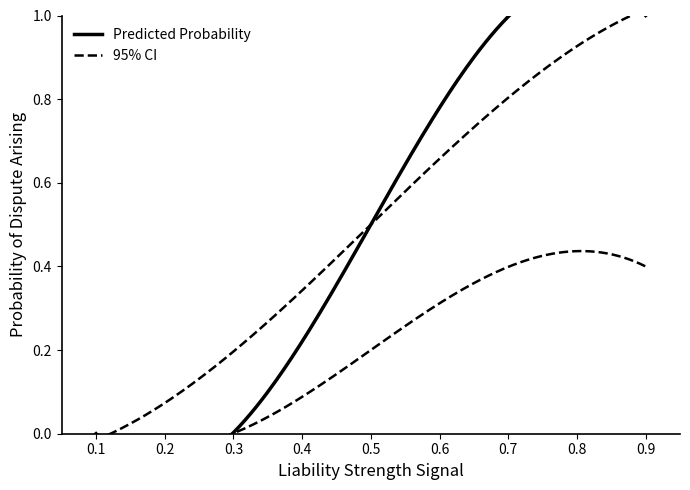

Is this an area chart (filled region under the line)?

No